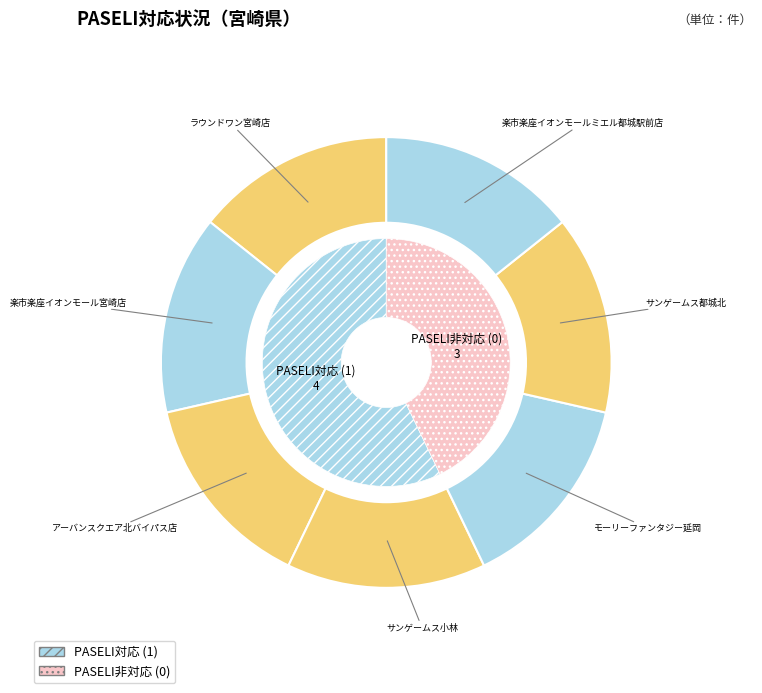

How many slices are in this pie chart?

7